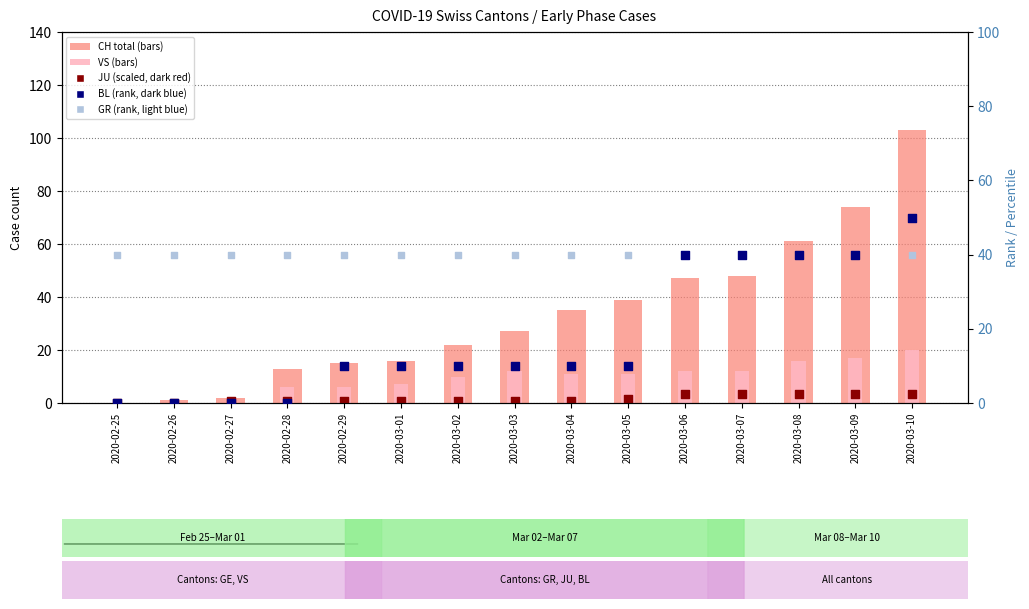

Which series reaches the minimum Y coordinate?

CH (total)